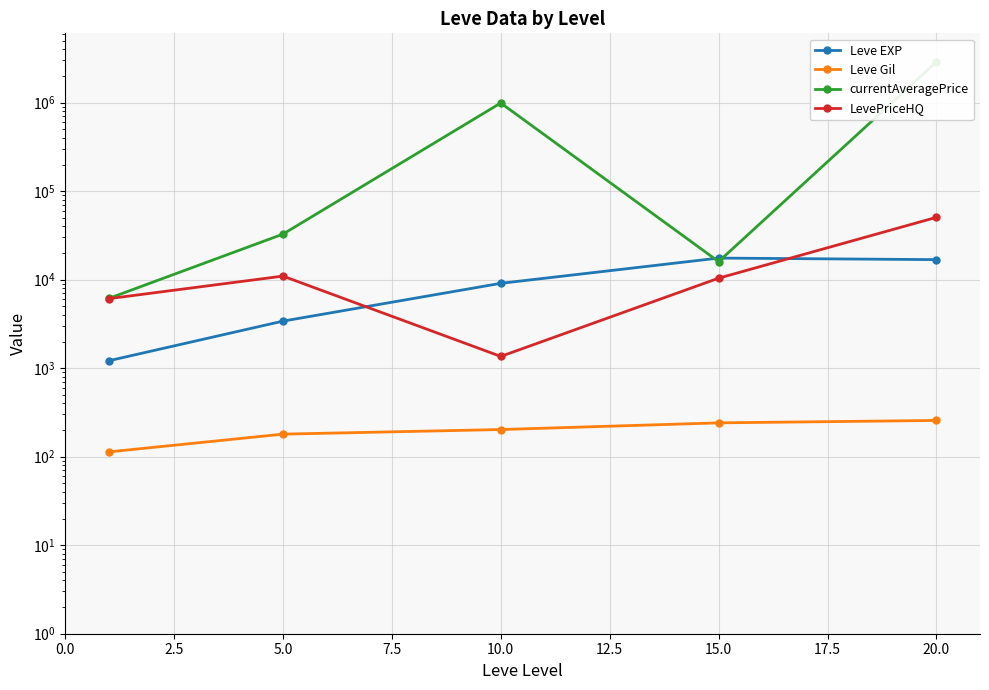

What is the lowest value of the Leve EXP series?

1213.3